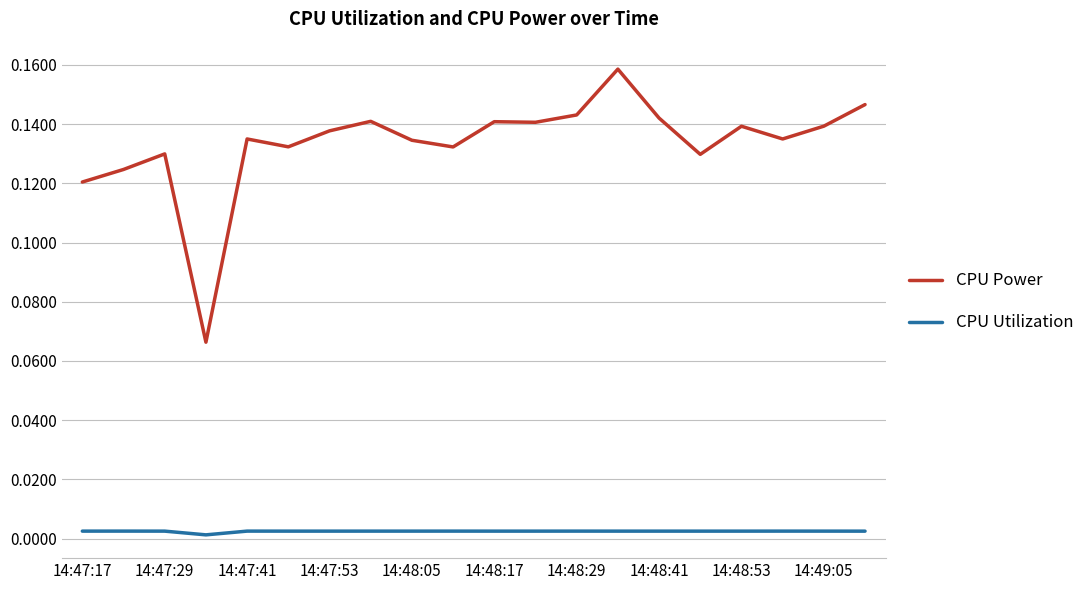

True or false: CPU Power and CPU Utilization cross at least once.

False